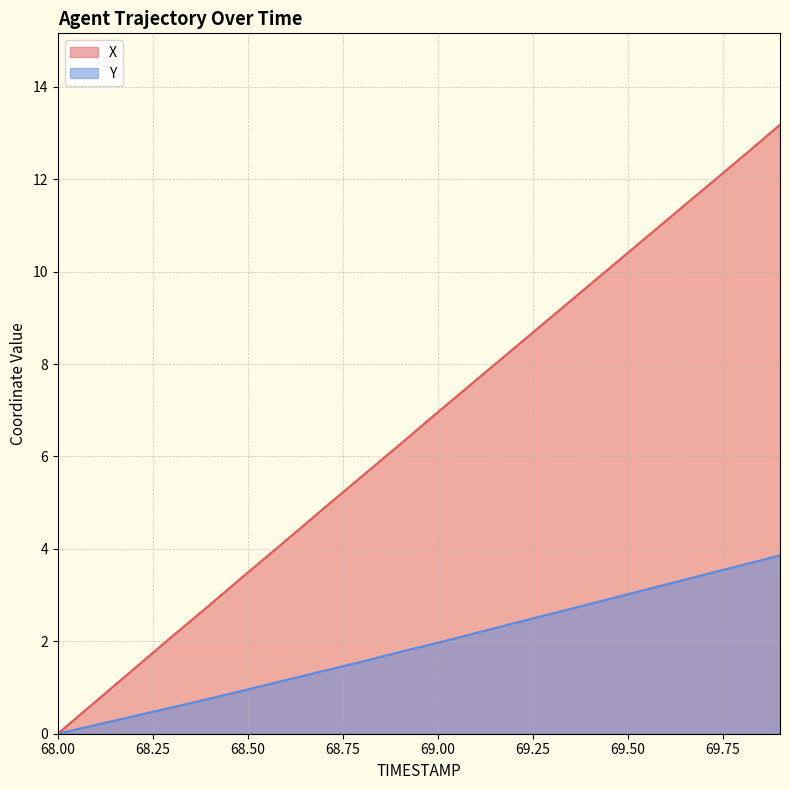

Reading left to right, what are all the values shown in this chart?

X: 68.0=0.0	68.1=0.7	68.2=1.4	68.3=2.1	68.4=2.8	68.5=3.5	68.6=4.2	68.7=4.9	68.8=5.6	68.9=6.3	69.0=7.0	69.1=7.7	69.2=8.3	69.3=9.0	69.4=9.7	69.5=10.4	69.6=11.1	69.7=11.8	69.8=12.5	69.9=13.2
Y: 68.0=0.0	68.1=0.2	68.2=0.4	68.3=0.6	68.4=0.8	68.5=1.0	68.6=1.2	68.7=1.4	68.8=1.6	68.9=1.8	69.0=2.0	69.1=2.2	69.2=2.4	69.3=2.6	69.4=2.8	69.5=3.0	69.6=3.2	69.7=3.4	69.8=3.6	69.9=3.9